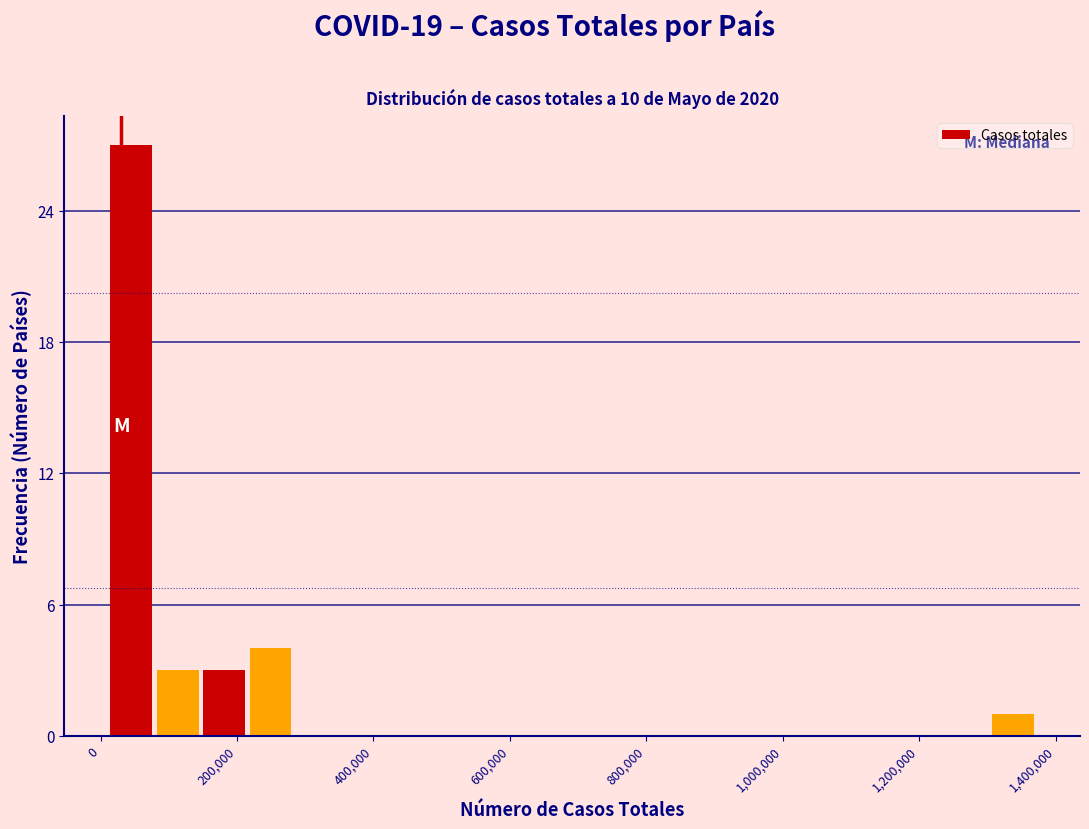

Read against the x-axis, roughly where is the centre of the tallest bar?

40000